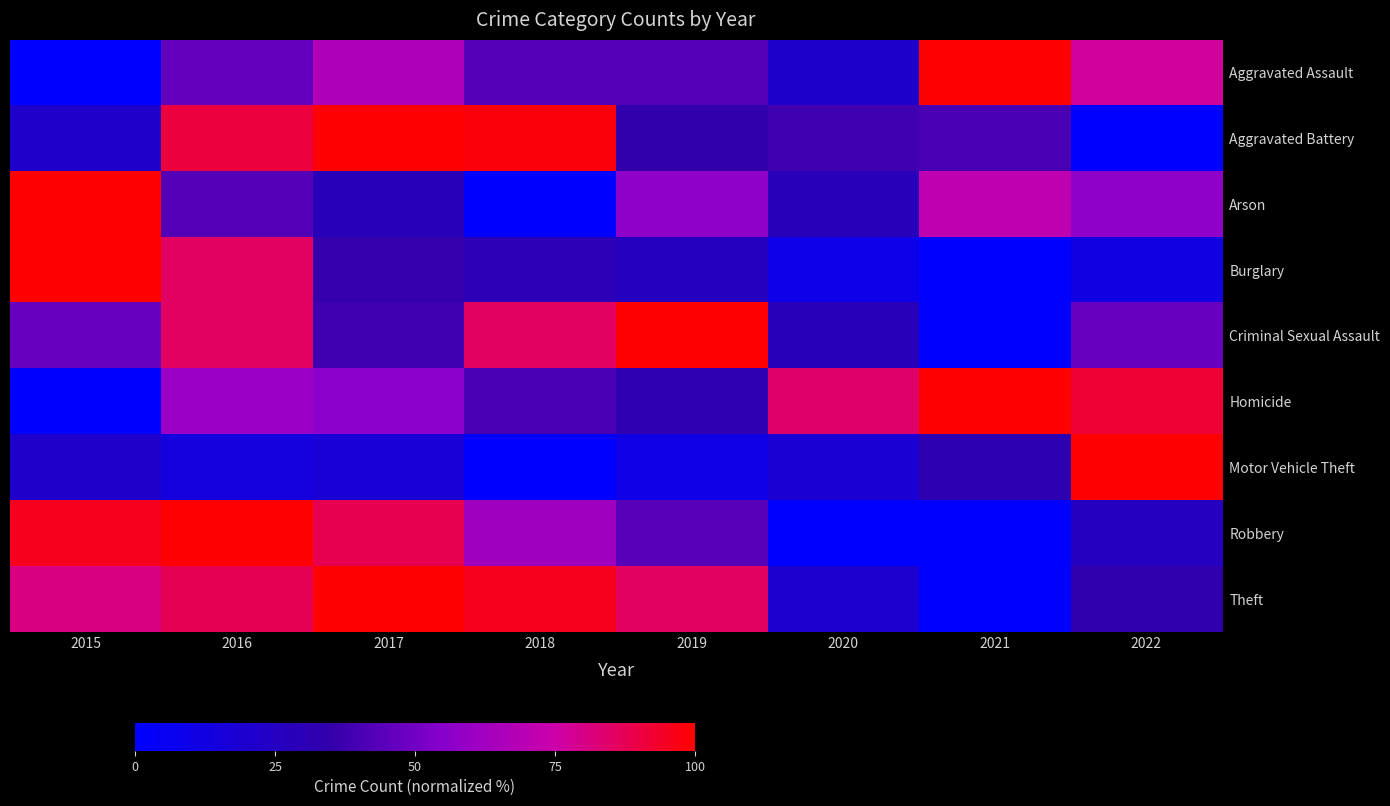

At how many categories does at least one series exceed 39?

8